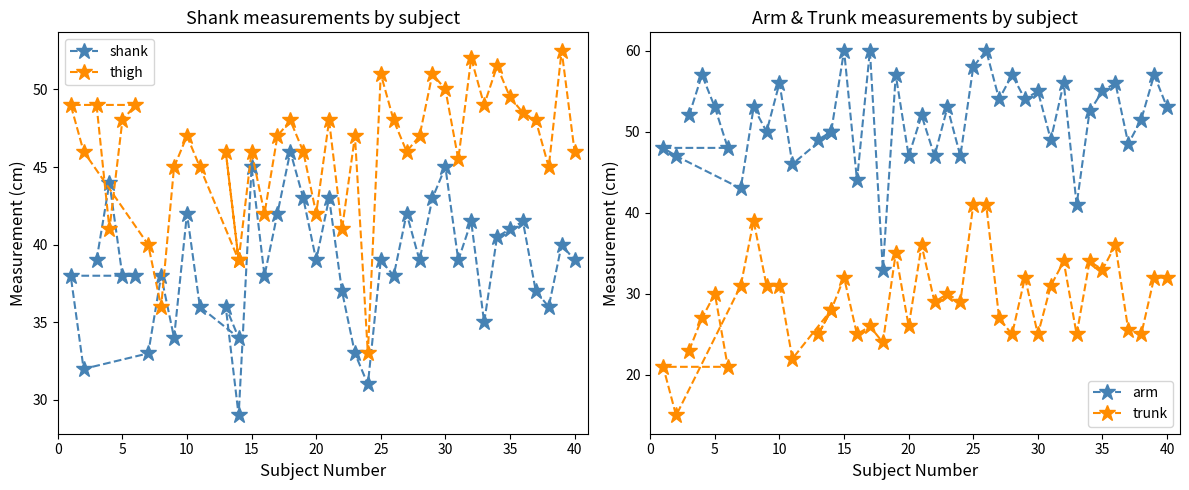

What is the lowest value of the thigh series?

33.0